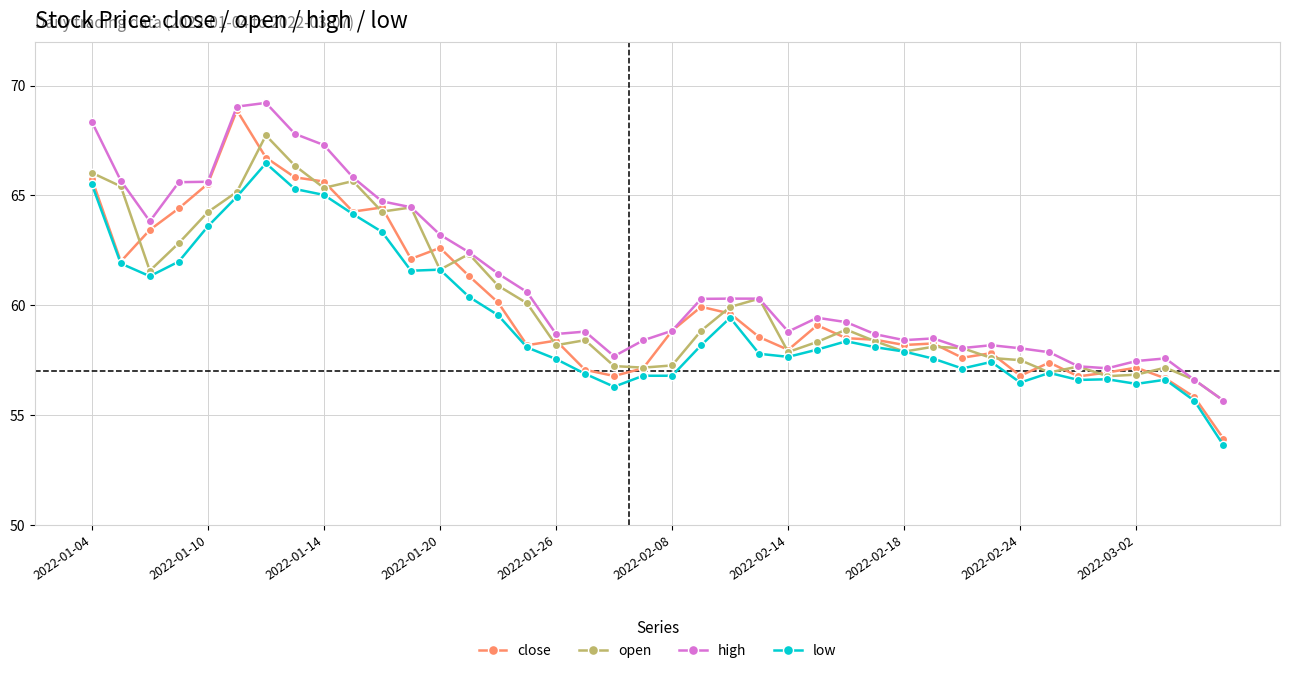

True or false: low has more than 2 interior local peaks.

True